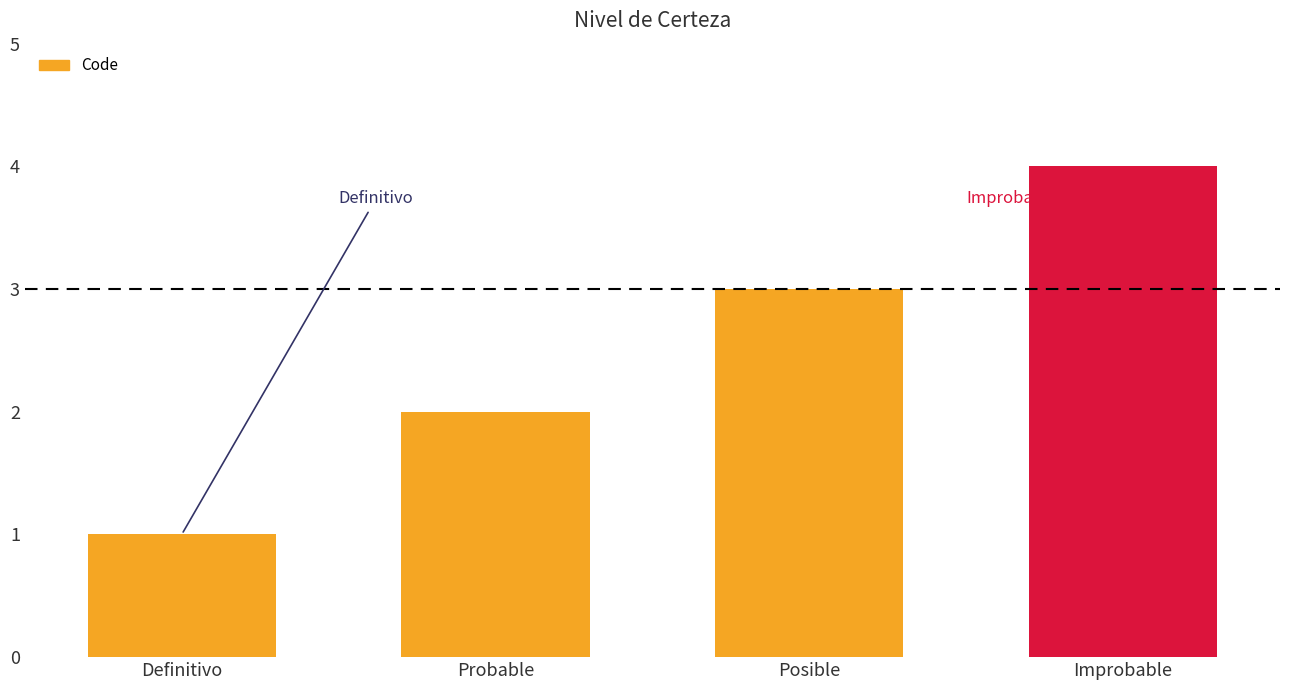

What is the sum of all values?

10